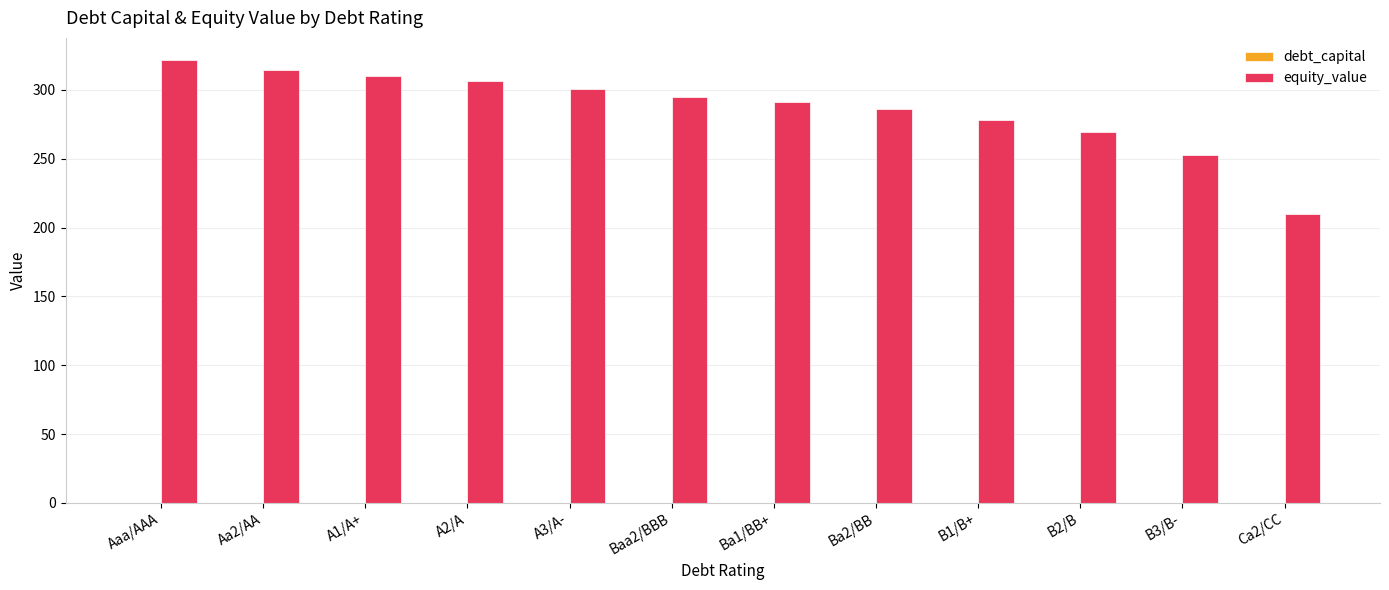

Are the bars grouped side by side (vs. stacked)?

Yes